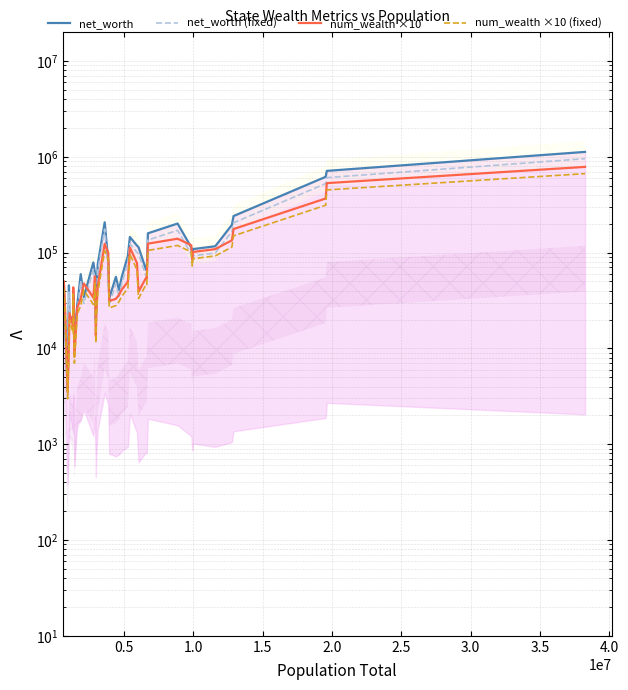

What is the highest value of the num_wealth ×10 series?

784130.0